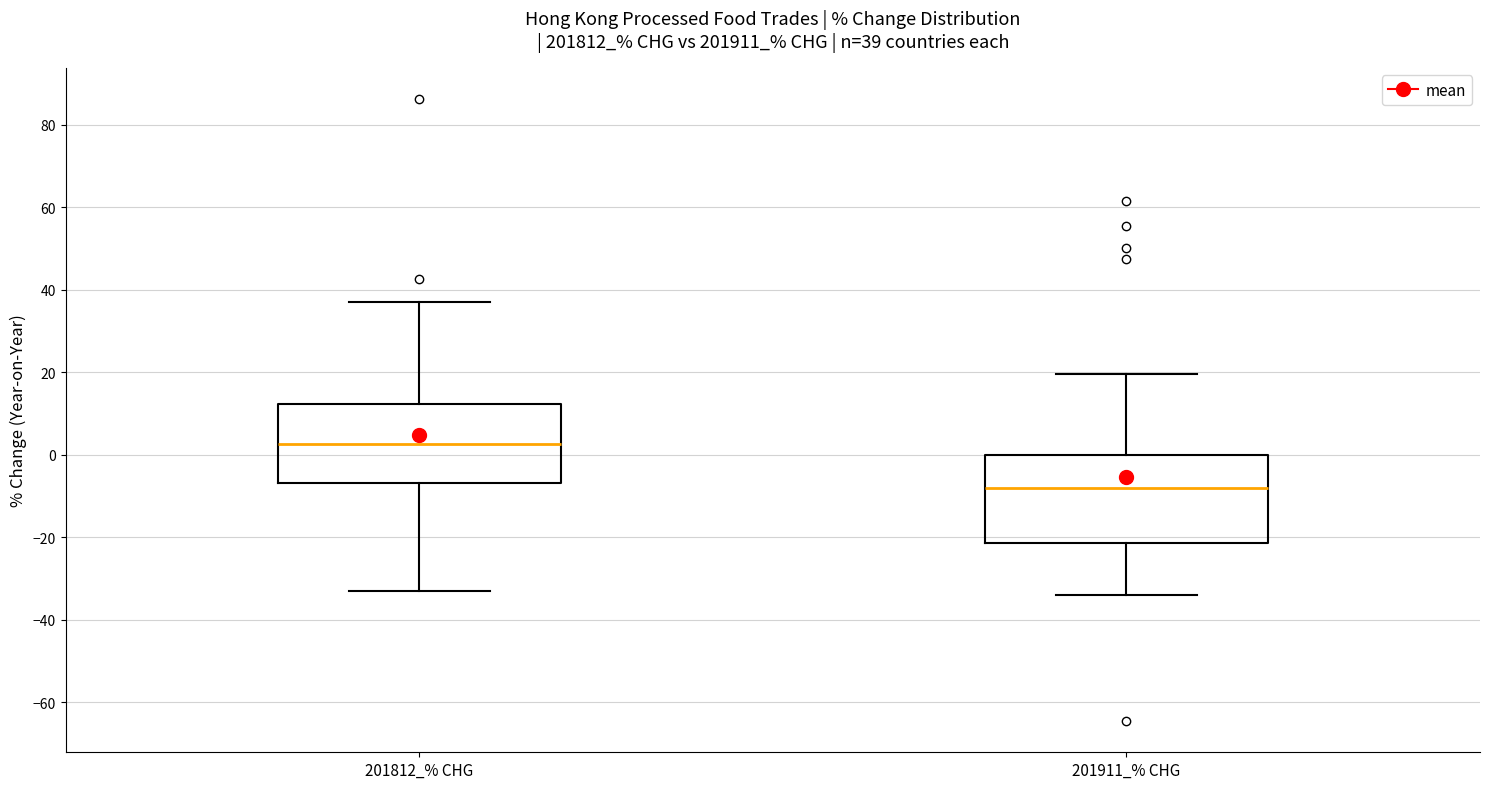

Which box has the highest median line?

201812_% CHG